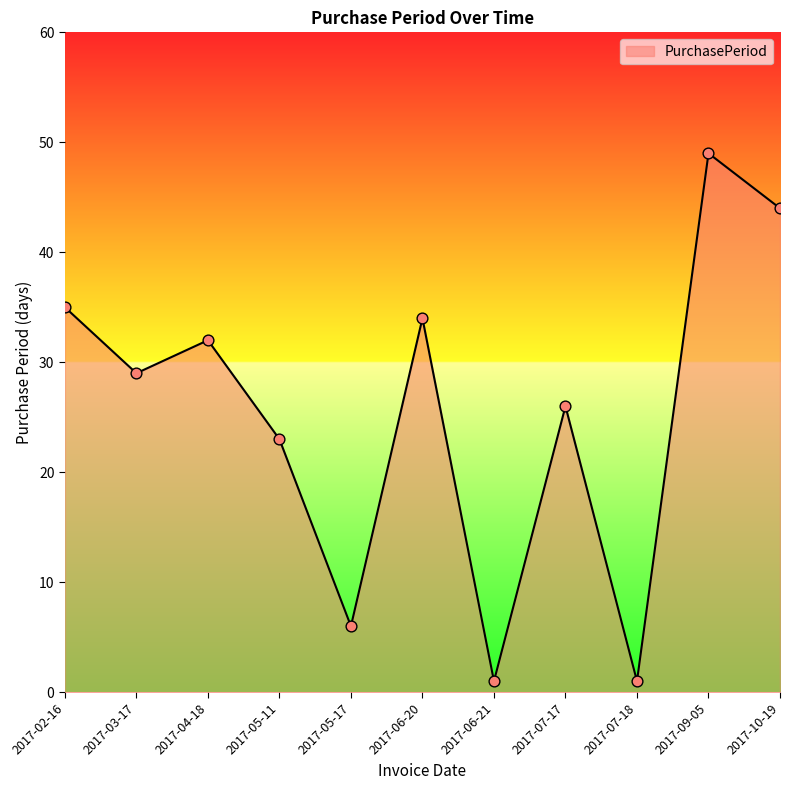

Approximately how many times larger is the value at 2017-02-16 compared to 2017-07-17?

1.3